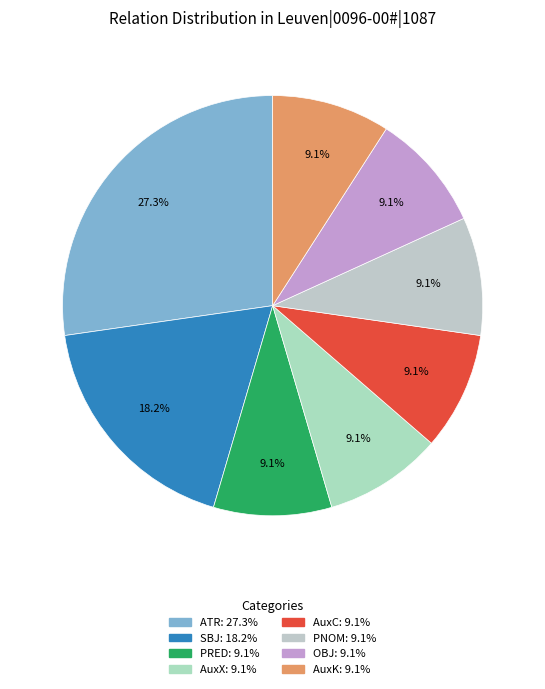

What percentage do SBJ and PRED together represent?

27.3%